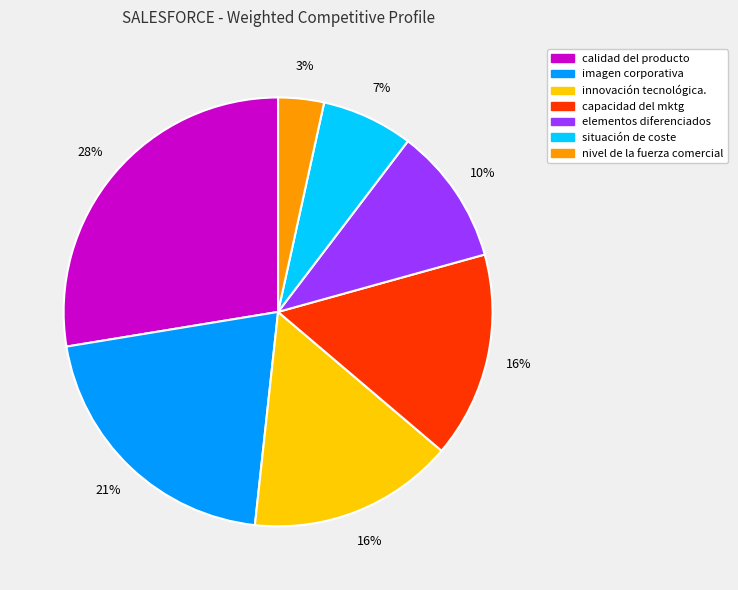

Is it true that calidad del producto is 16% of the pie?

False